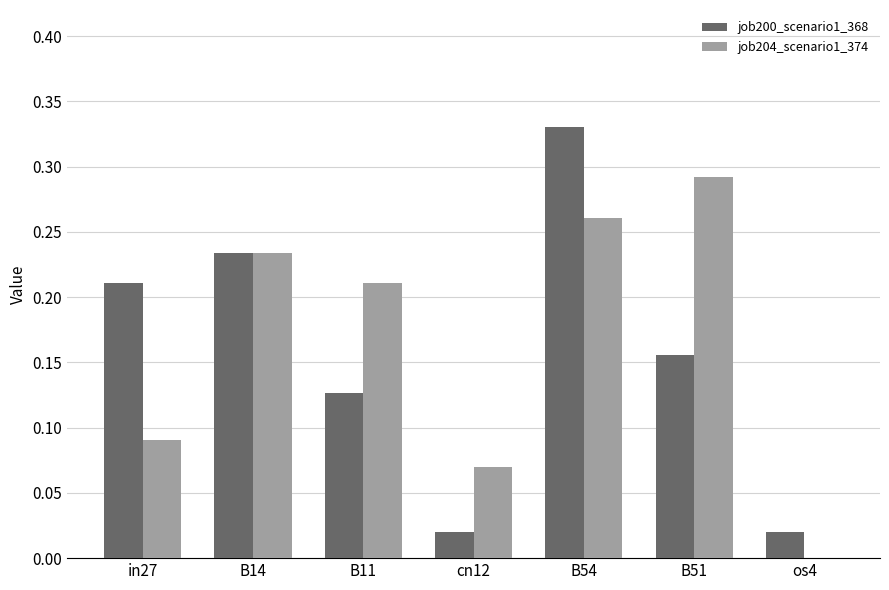

Between B11 and B51, which series saw the biggest shift?

job204_scenario1_374